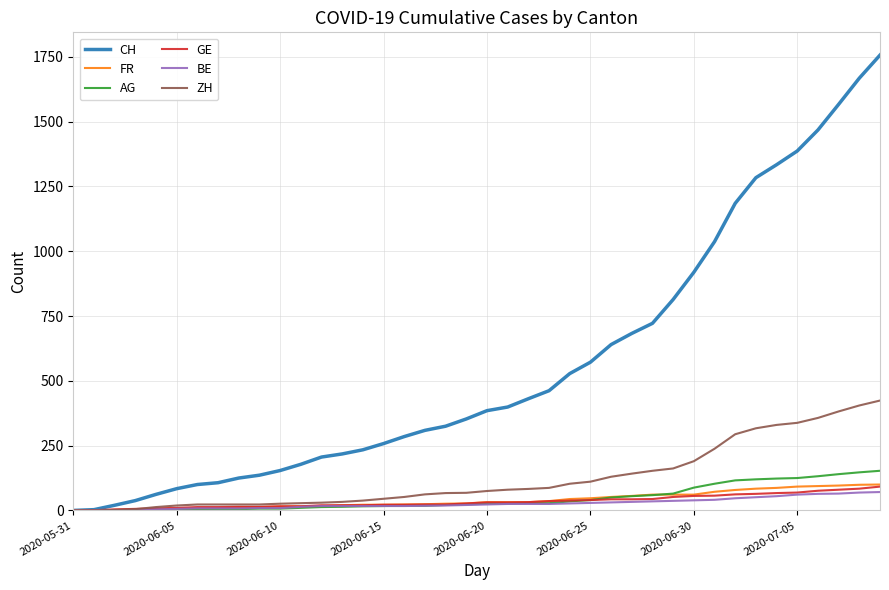

What is the maximum value for FR?

100